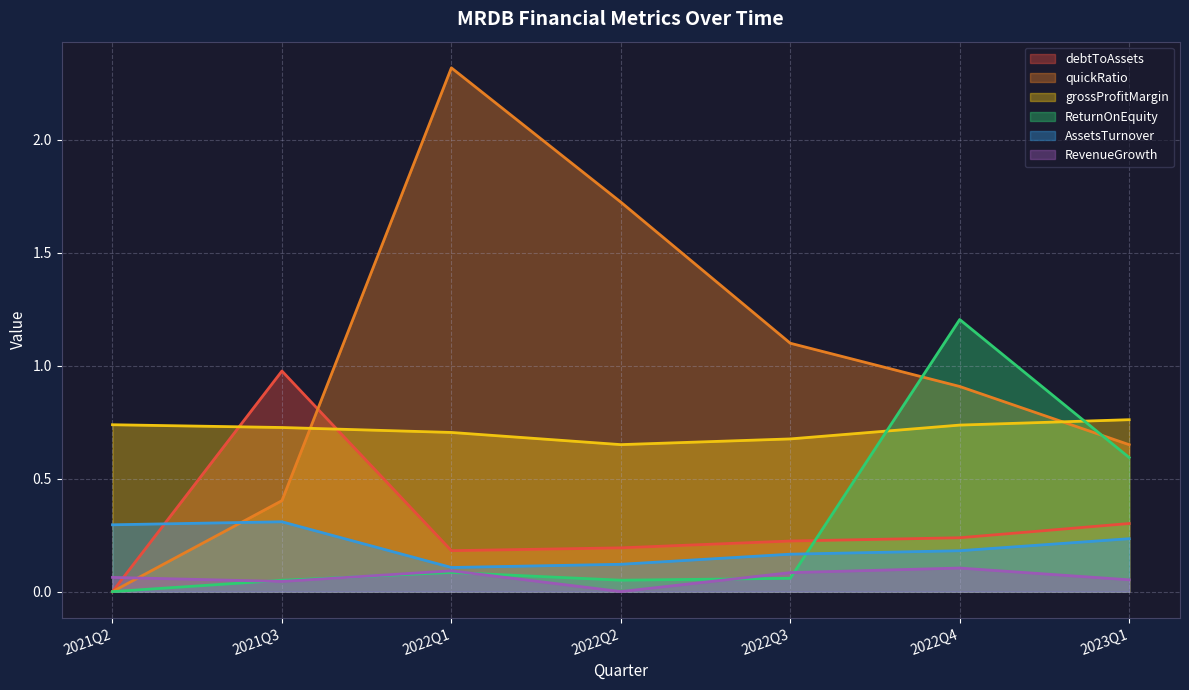

Is it true that ReturnOnEquity equals 0.1 at 2022Q2?

False